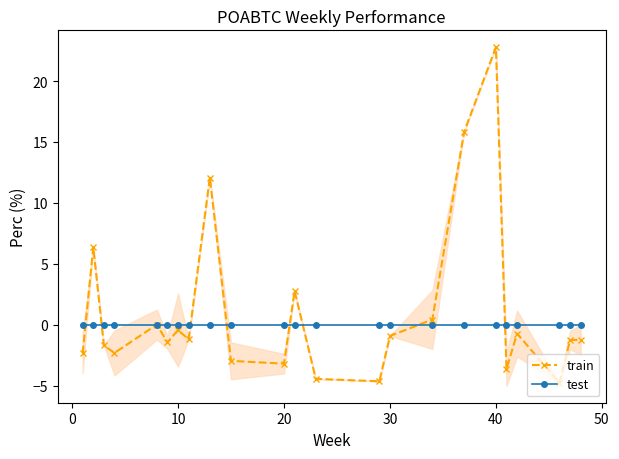

How many interior local valleys does the train series have?

7